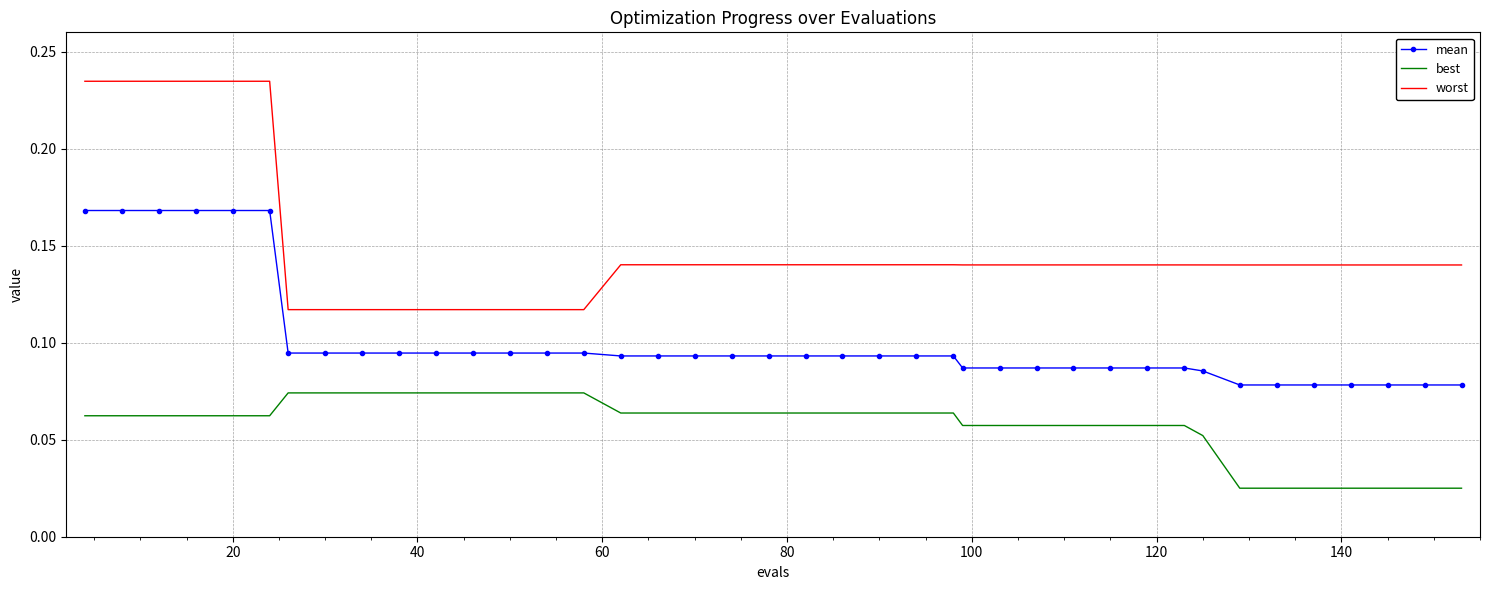

True or false: mean and best intersect in this chart.

False